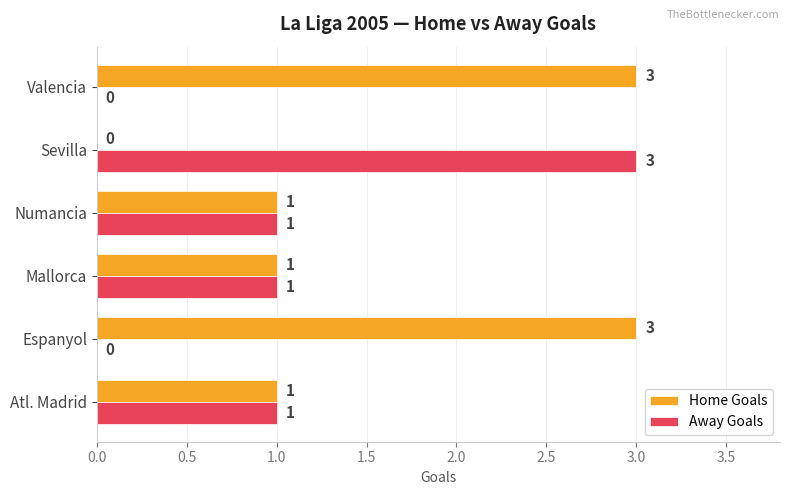

What are all the series names shown in the legend?

Home Goals, Away Goals